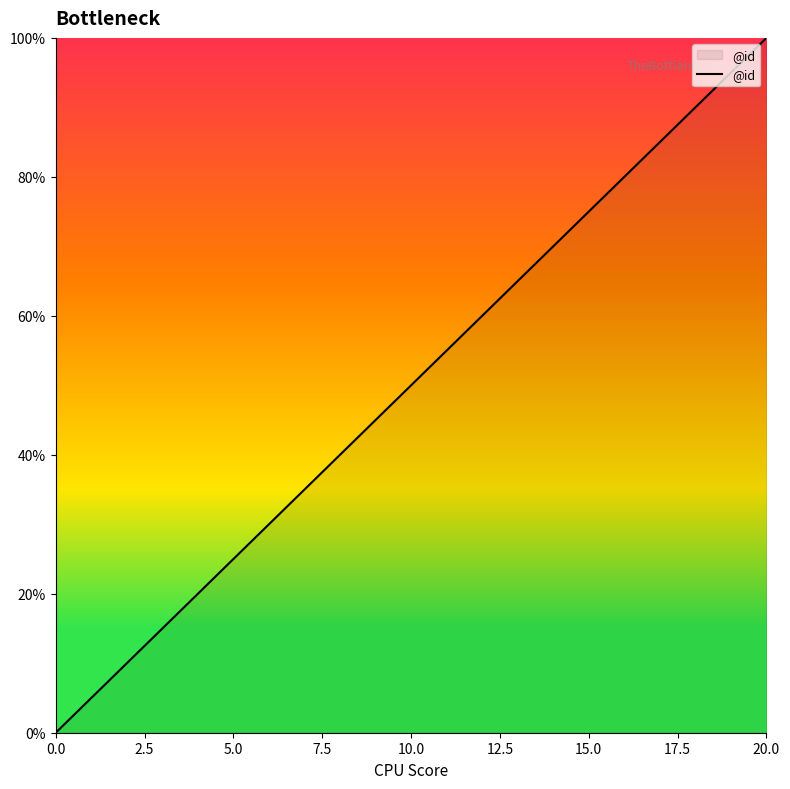

What is the sum of all values?

1050.0